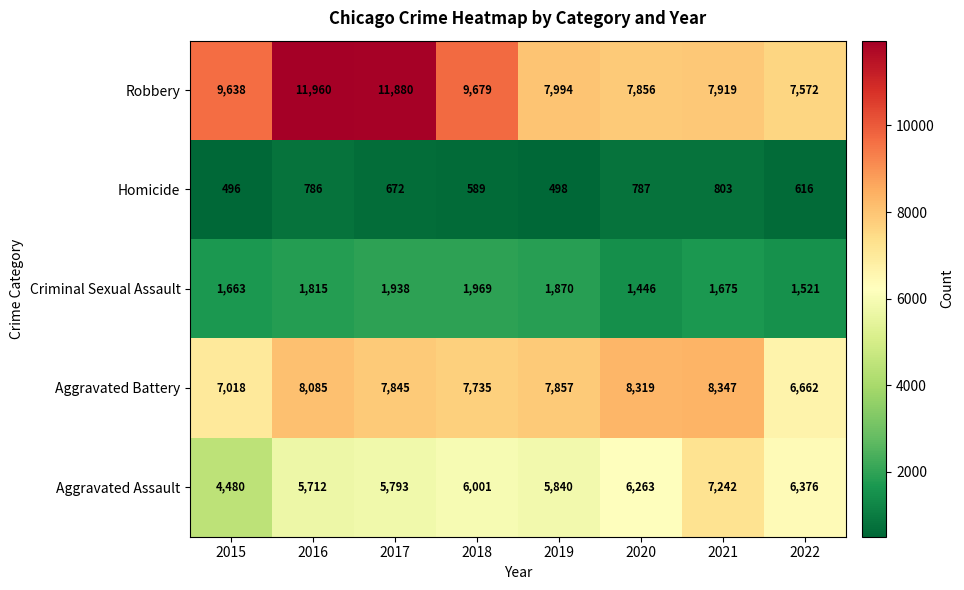

Which category has the lowest value across all series?

2015